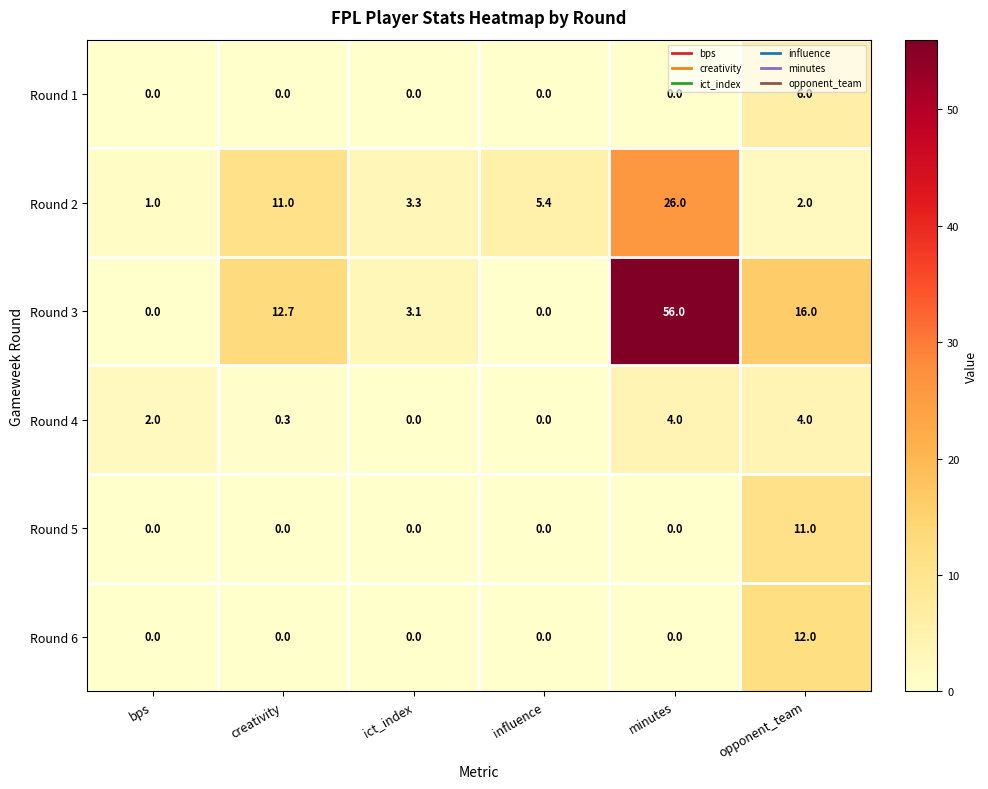

True or false: Round 3 has a value of 0.0 at influence.

True